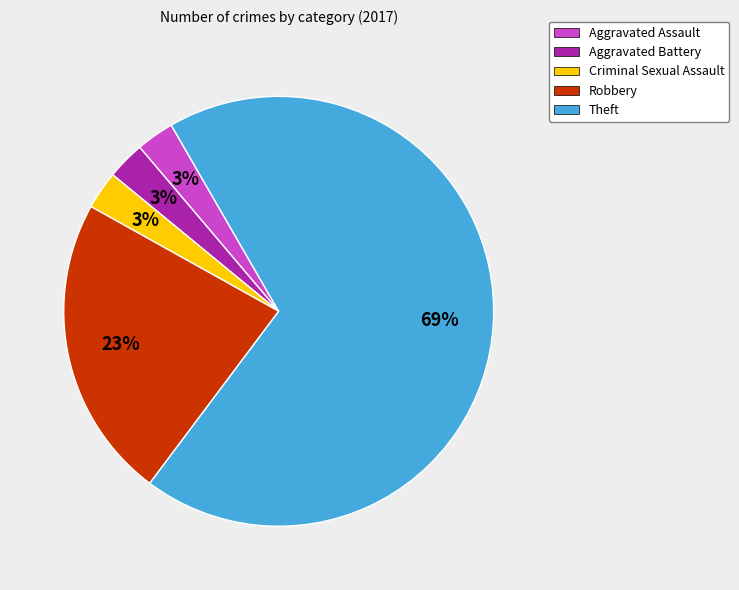

What percentage is the Robbery slice, to the nearest percent?

23%